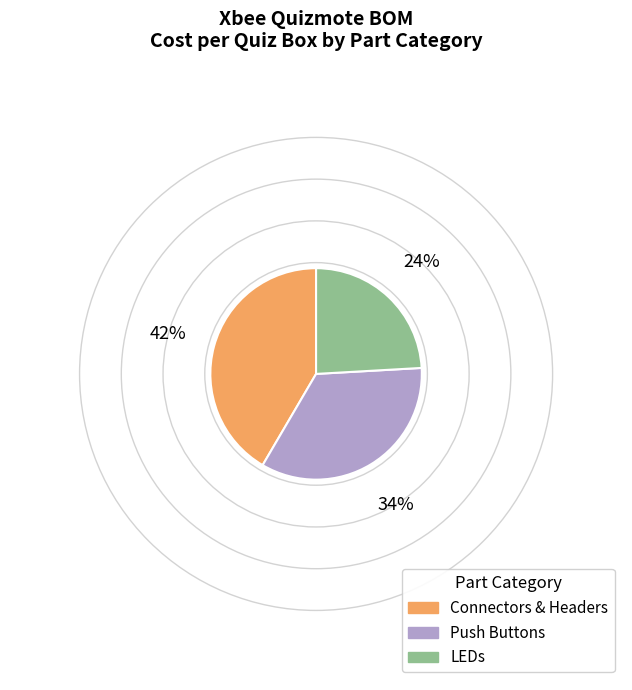

Is there any slice that represents more than half of the pie?

No